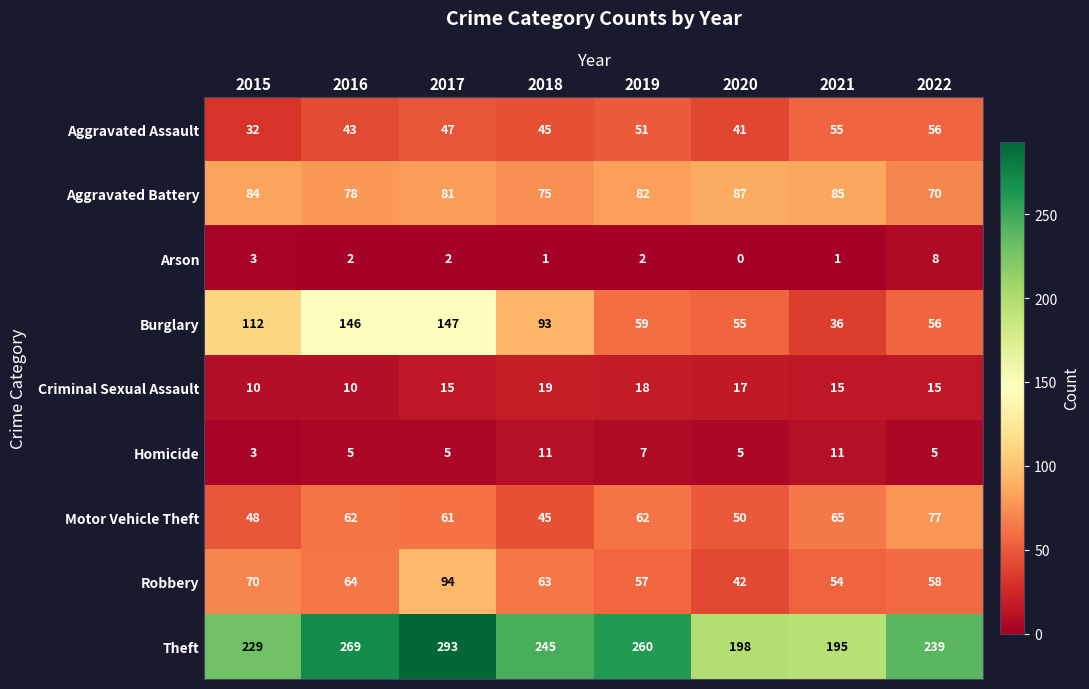

At how many categories does at least one series exceed 226?

6